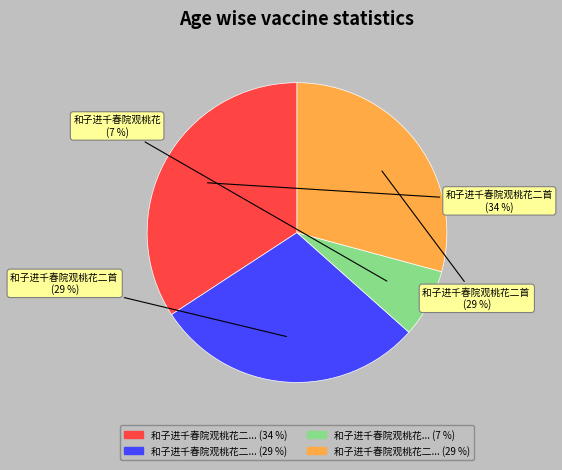

To the nearest percent, what is the difference between the largest and smallest slice percentages?

27%